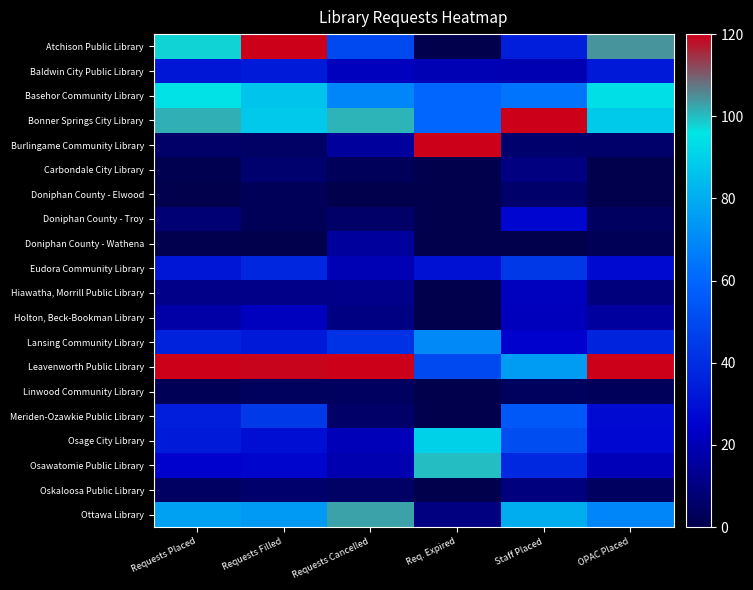

How many distinct data groups are displayed?

20